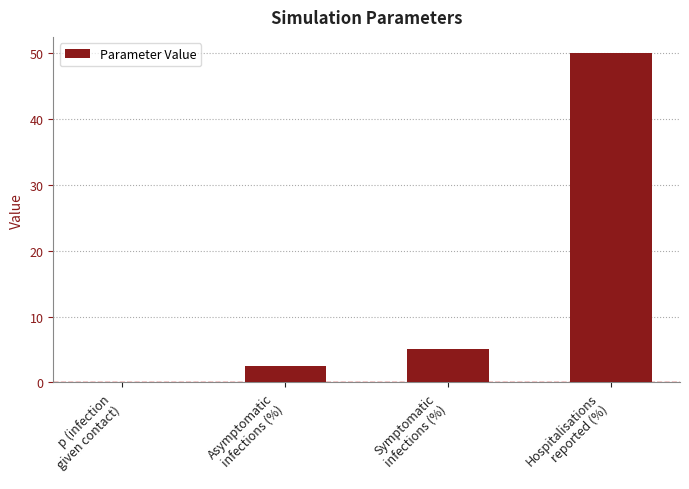

What is the difference between the values at p (infection
given contact) and Symptomatic
infections (%)?

5.0